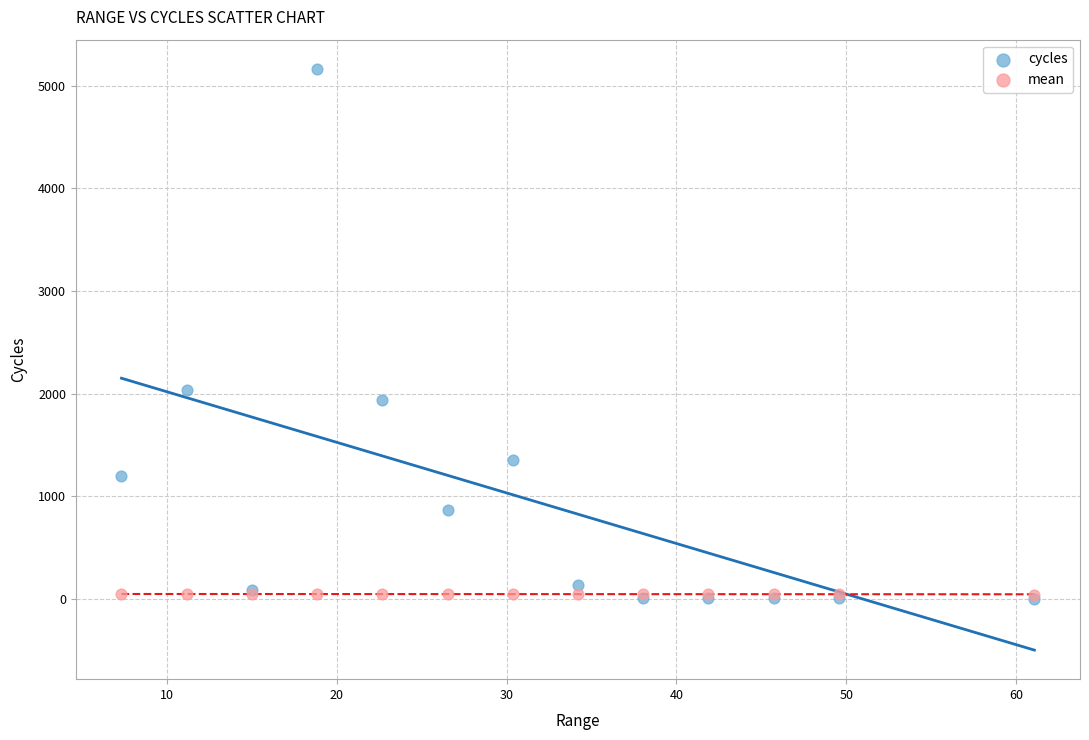

Across all series, what Y value is closest to 2583?

2040.0